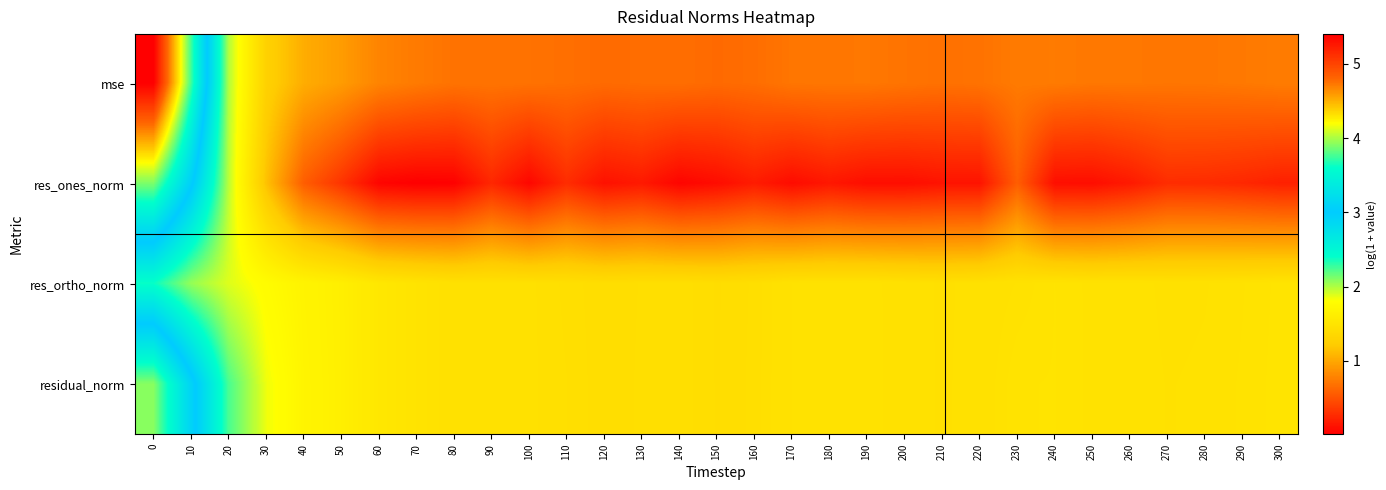

How many categories are shown in the chart?

31